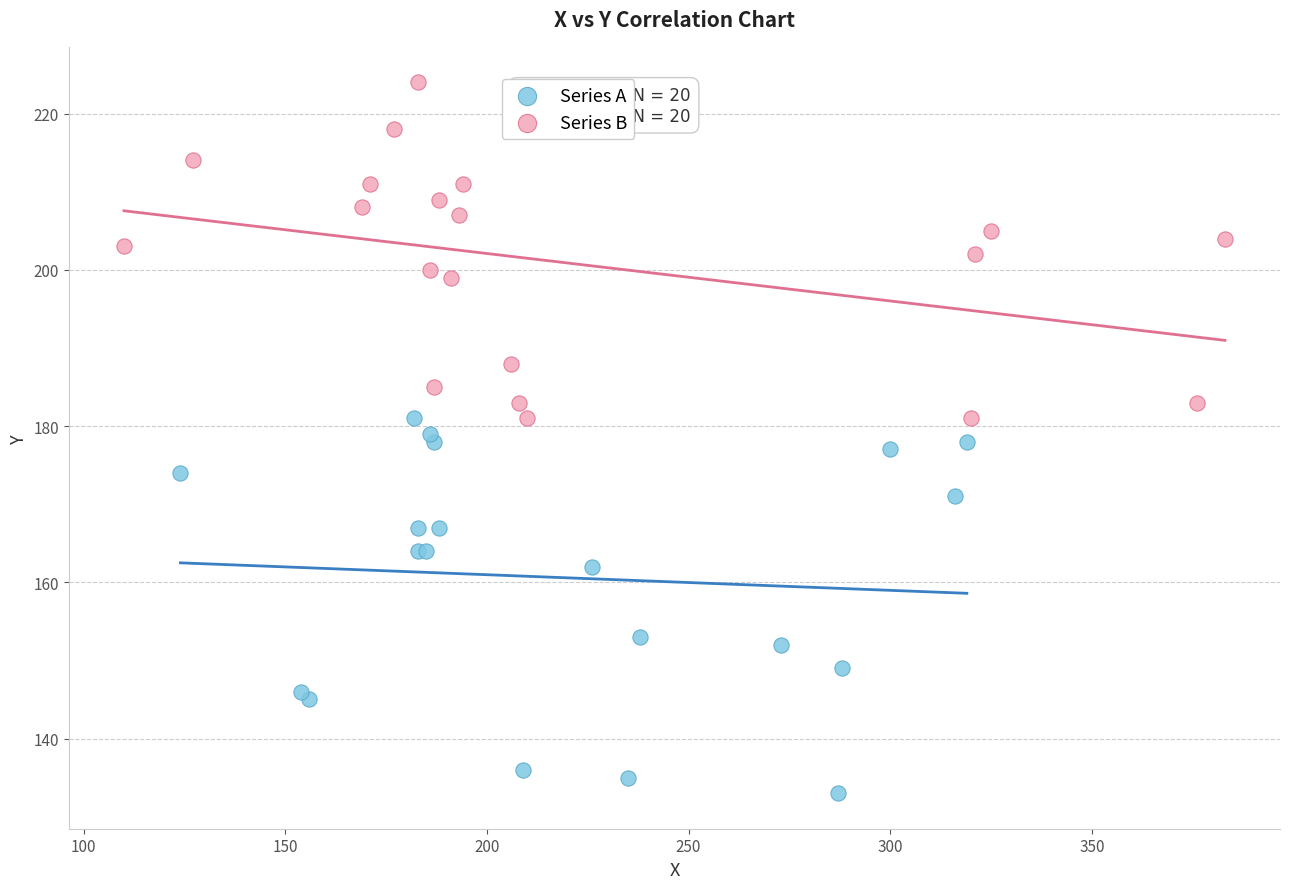

What are all the series names shown in the legend?

Series A, Series B